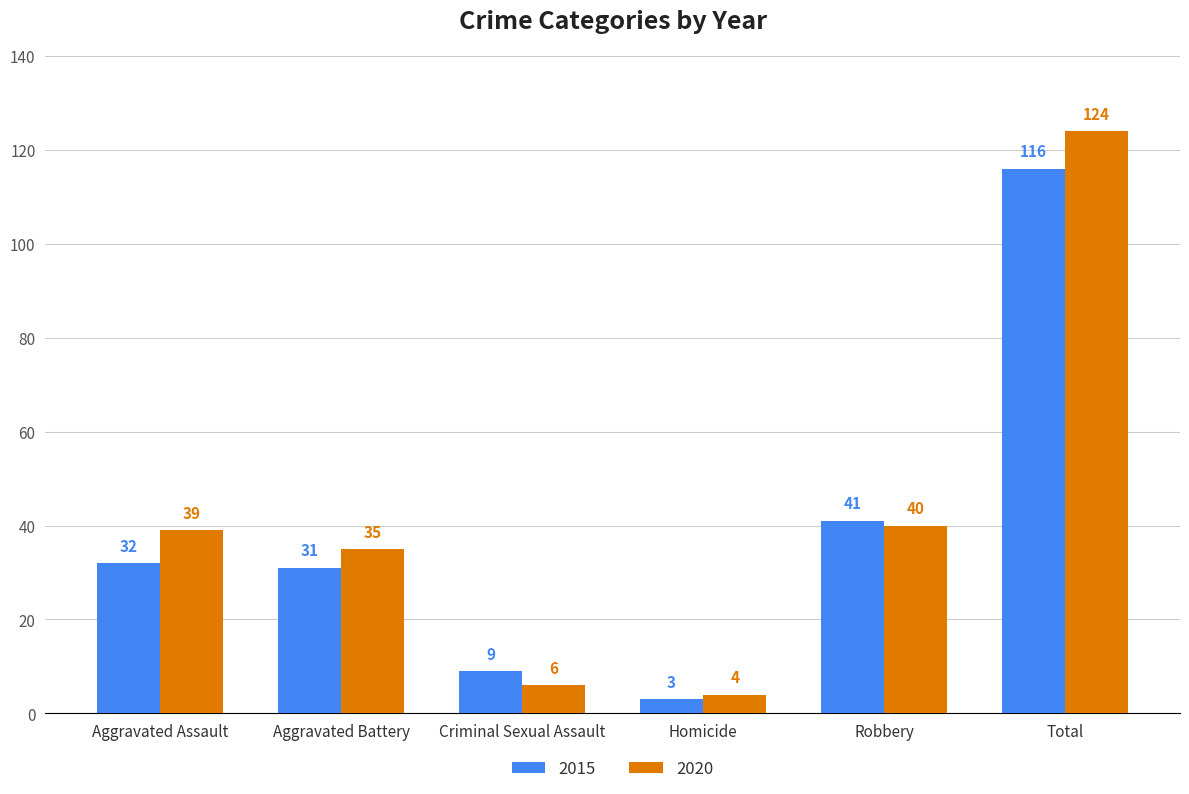

At which label is 2015 closest to 59?

Robbery